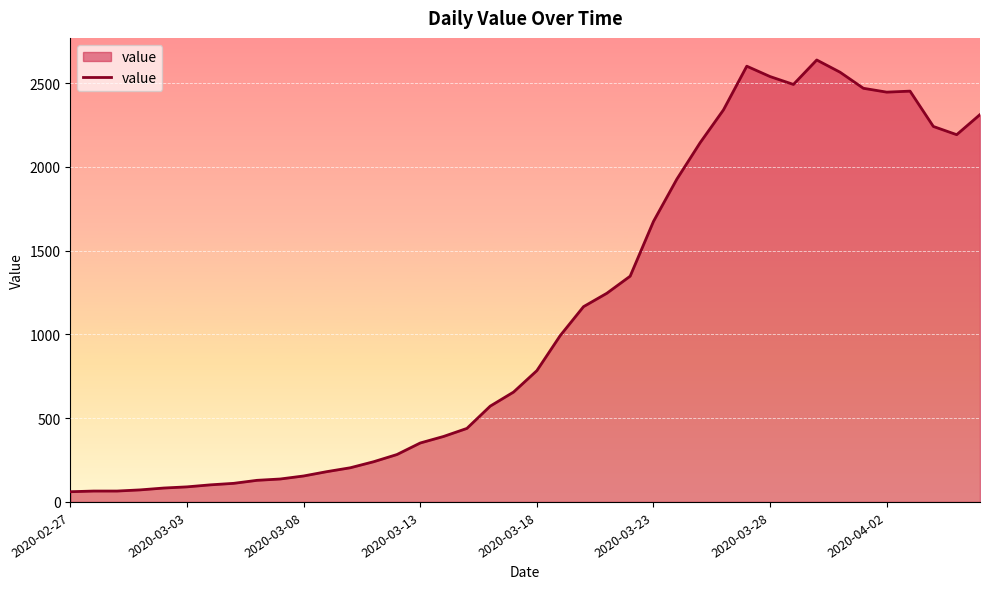

True or false: there are more than 2 points higher than both neighbors.

True